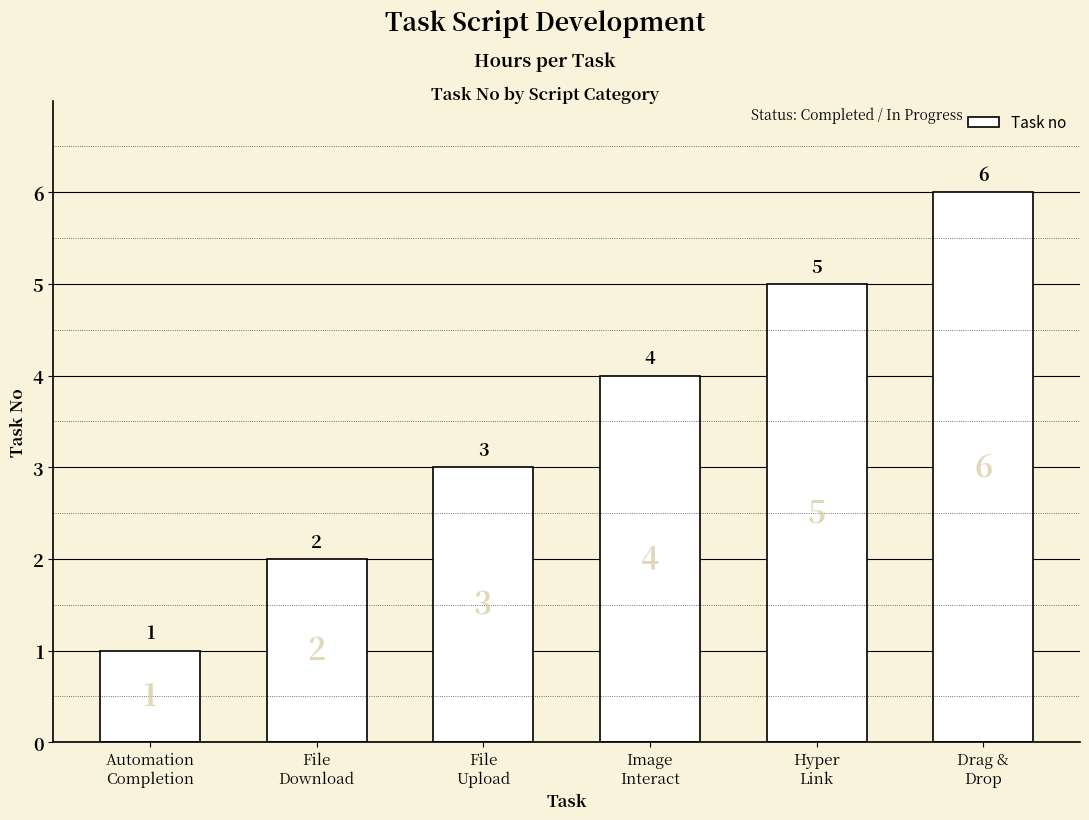

Count the values in the range 2 to 5.

4